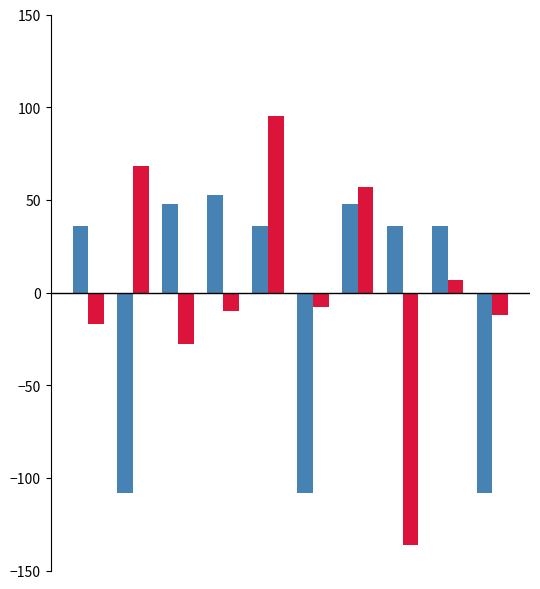

What is the greatest value displayed?

95.0